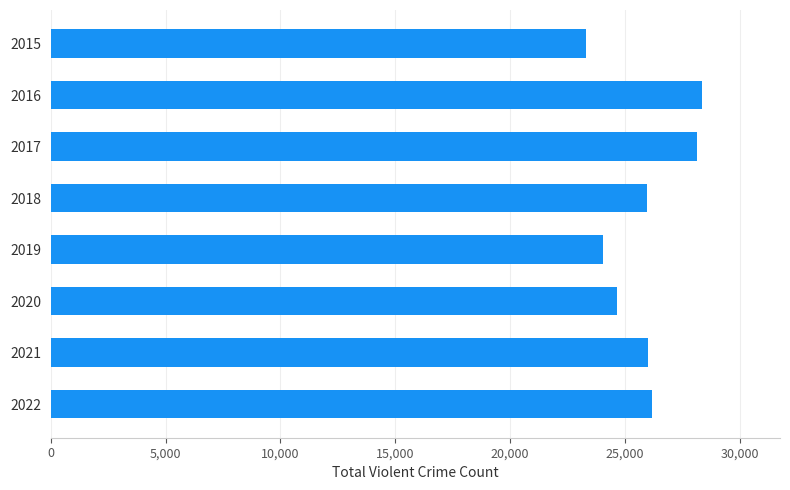

What is the ratio of the value at 2018 to the value at 2020?

1.1